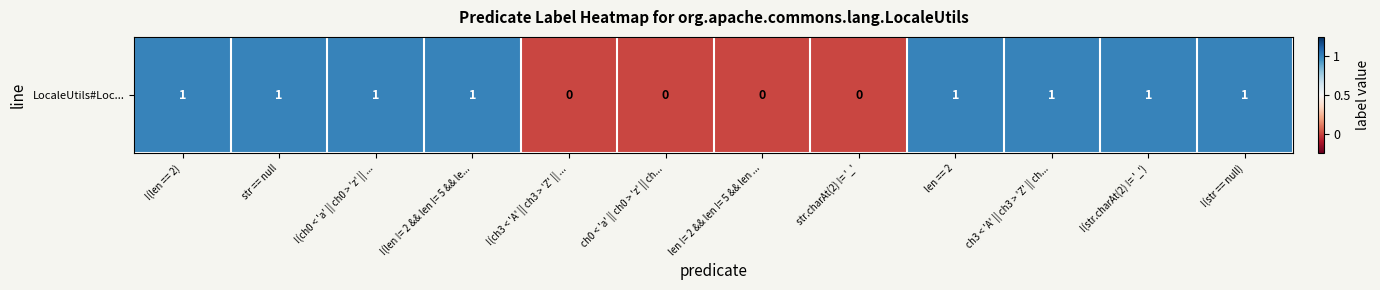

Reading left to right, what are all the values shown in this chart?

!(len == 2)=1	str == null=1	!(ch0 < 'a' || ch0 > 'z' || ...=1	!(len != 2 && len != 5 && le...=1	!(ch3 < 'A' || ch3 > 'Z' || ...=-1	ch0 < 'a' || ch0 > 'z' || ch...=-1	len != 2 && len != 5 && len ...=-1	str.charAt(2) != '_'=-1	len == 2=1	ch3 < 'A' || ch3 > 'Z' || ch...=1	!(str.charAt(2) != '_')=1	!(str == null)=1